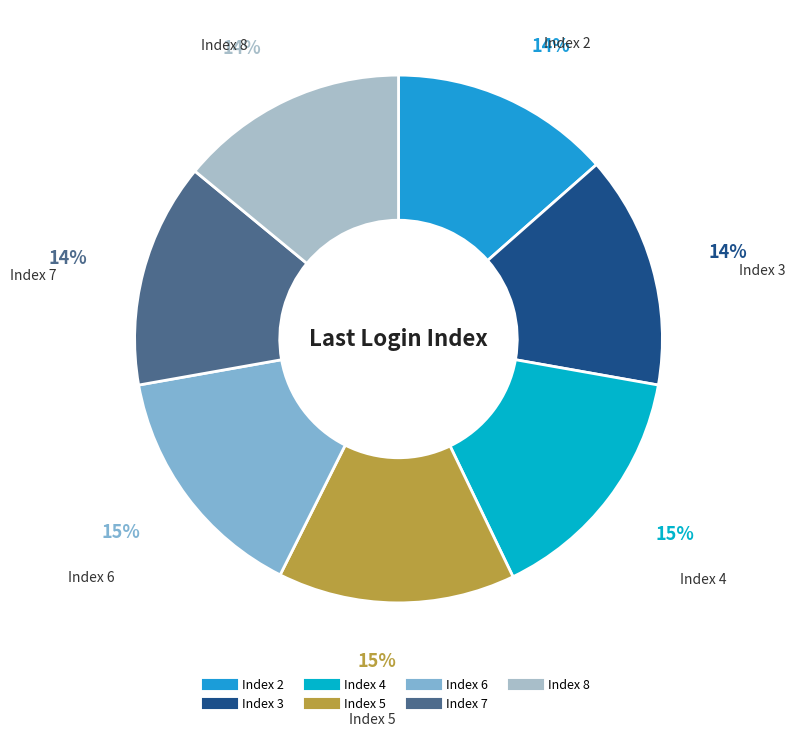

To the nearest percent, what is the combined percentage of Index 4 and Index 8?

29%